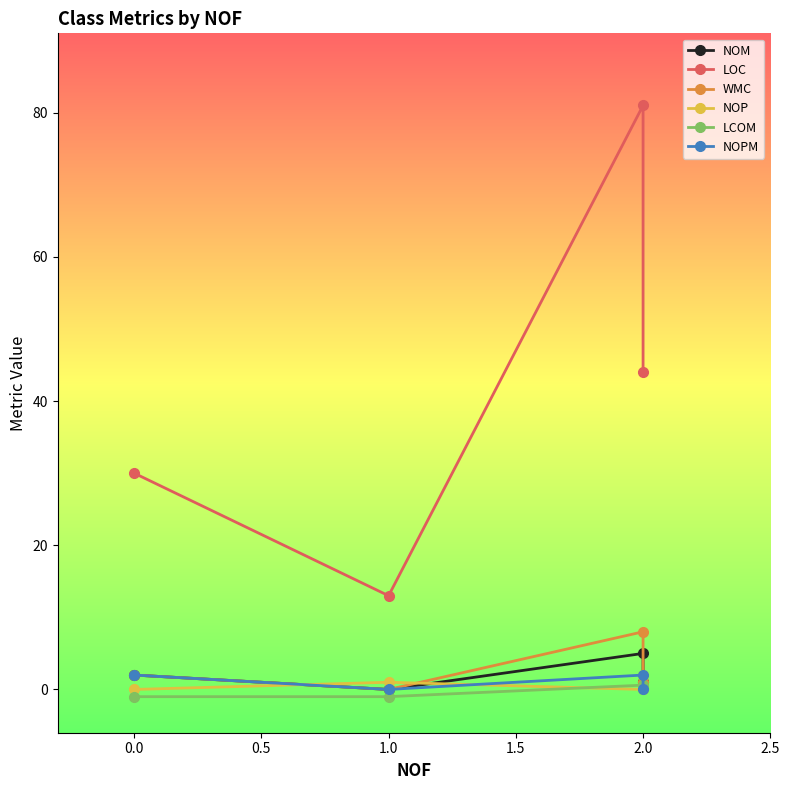

How many data points does each series have?

4